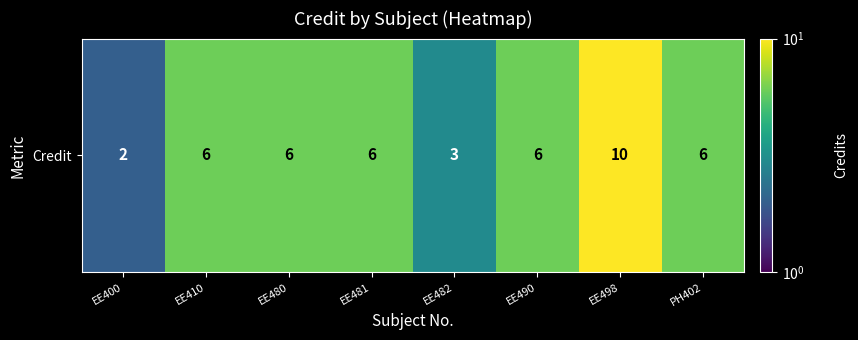

At which label is the value closest to 6?

EE410